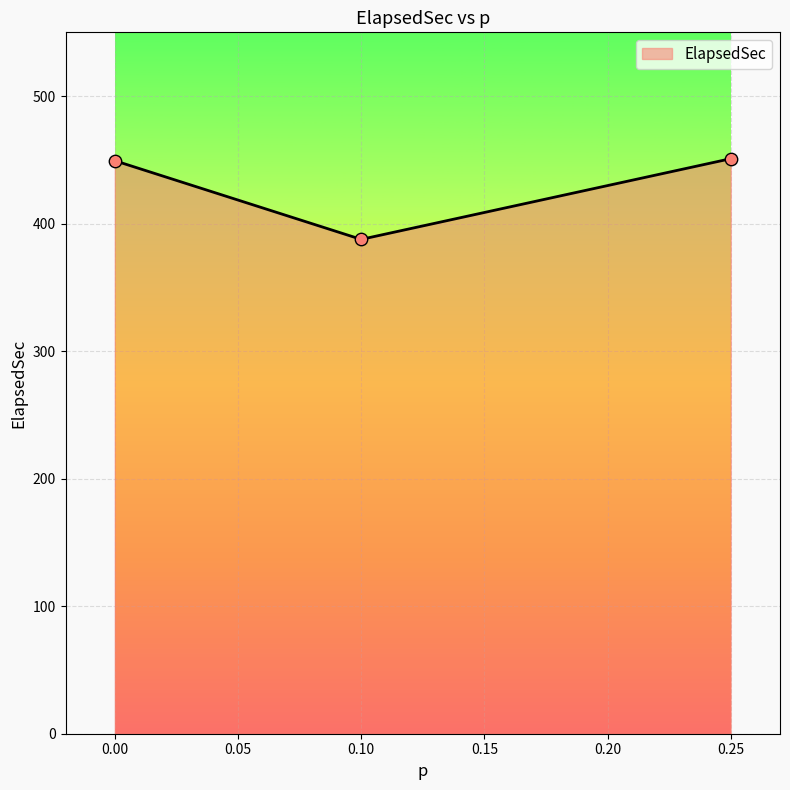

What is the change in value from 0.10 to 0.25?

+63.3